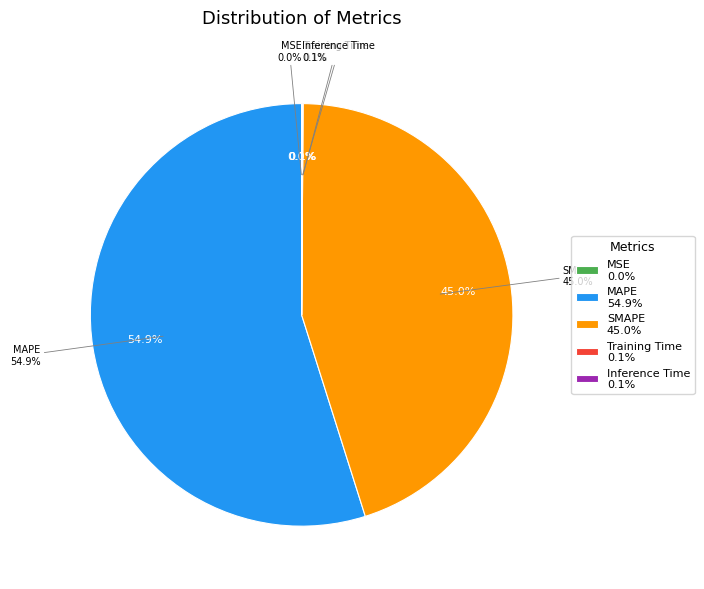

How many segments does this pie chart have?

5